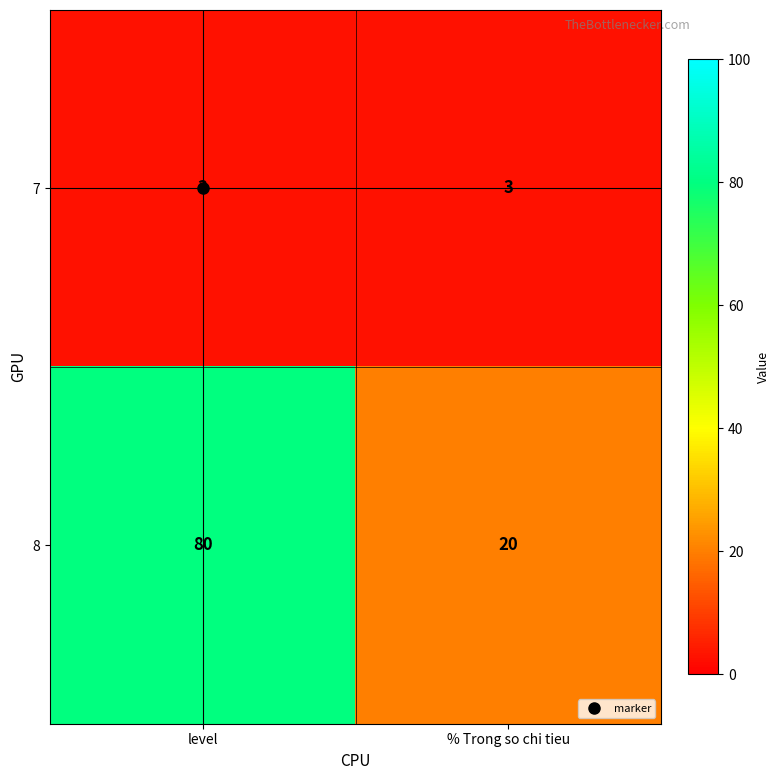

Which series has the largest range (max minus min)?

8